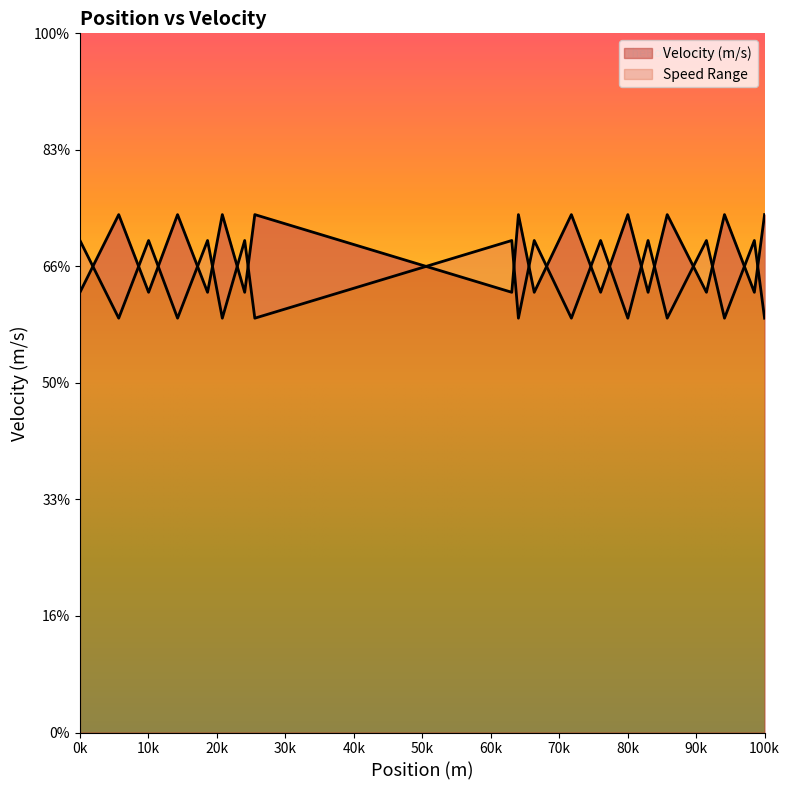

How many data points are less than 22?

10